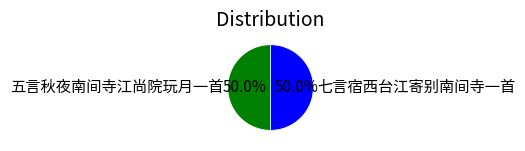

What percentage is the 七言宿西台江寄别南间寺一首 slice, to the nearest percent?

50%